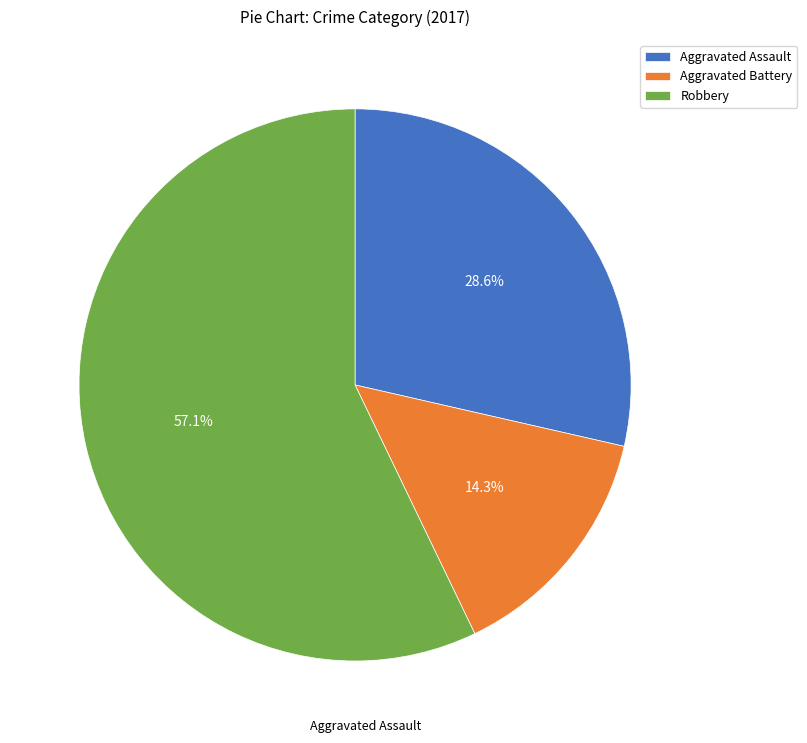

What is the smallest slice in the pie chart?

Aggravated Battery